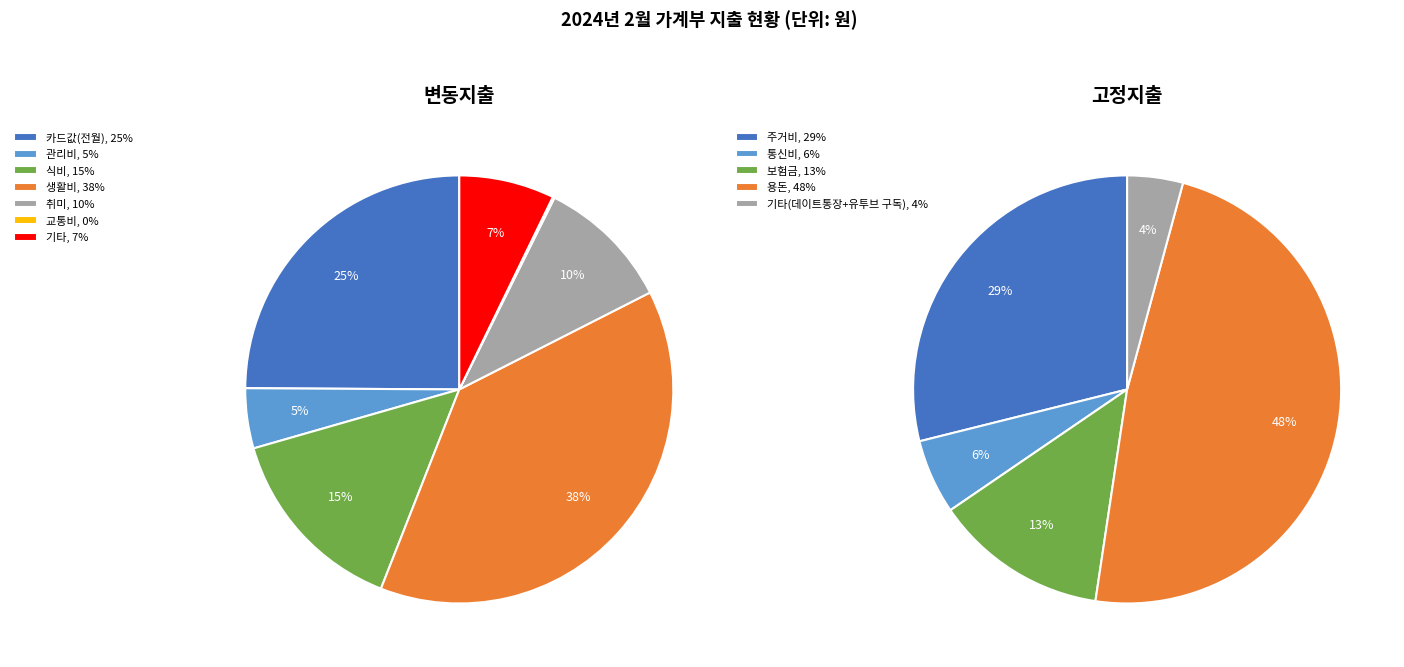

Is there any slice that represents more than half of the pie?

No